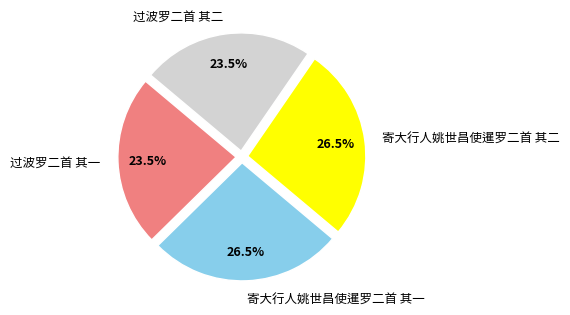

What percentage is NOT represented by 寄大行人姚世昌使暹罗二首 其一?

73.5%